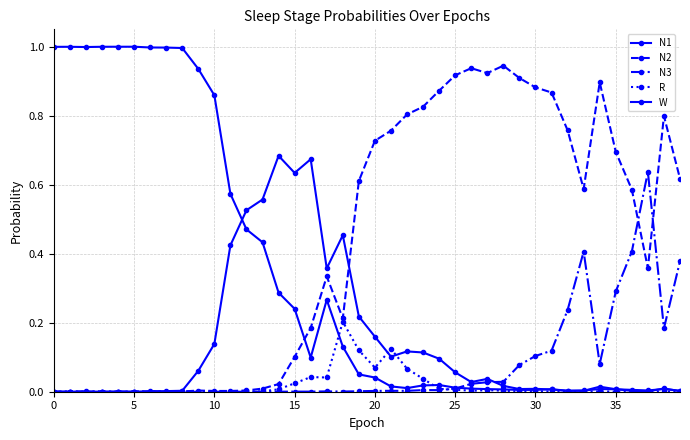

How many series are shown in this chart?

5